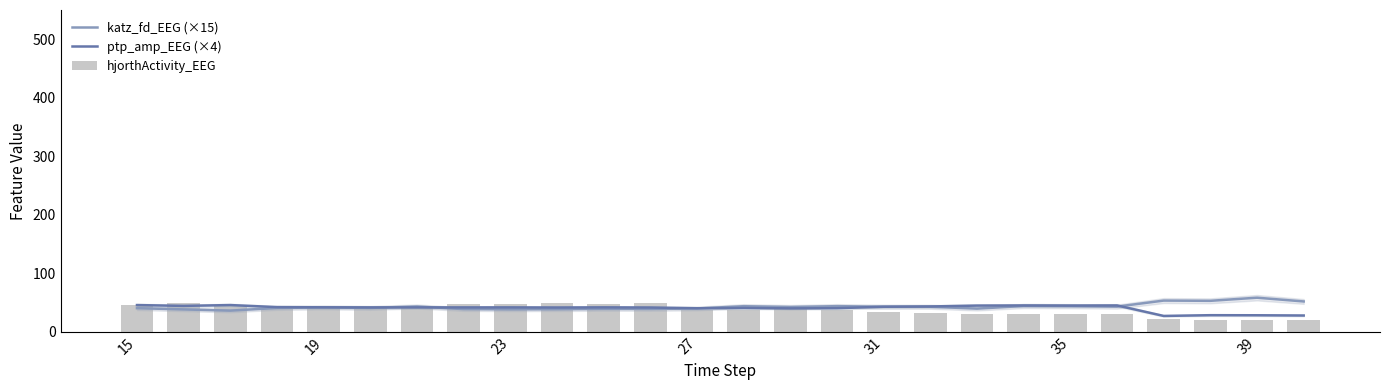

Count the number of categories in the chart.

26